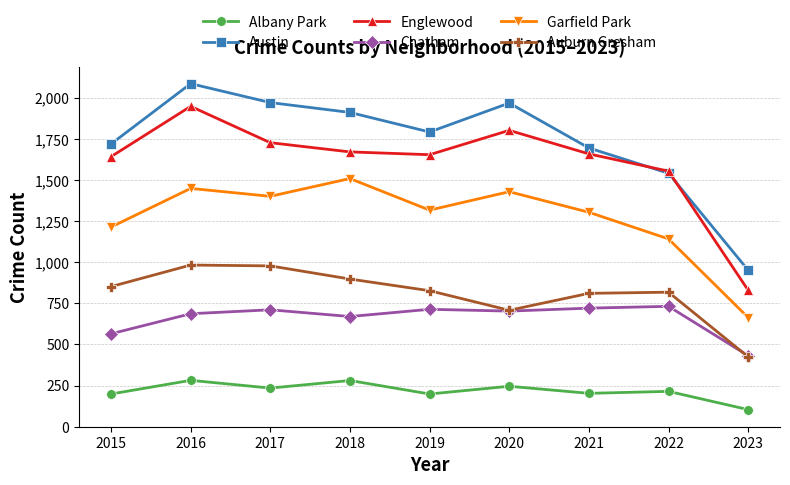

What is the maximum value shown in the chart?

2086